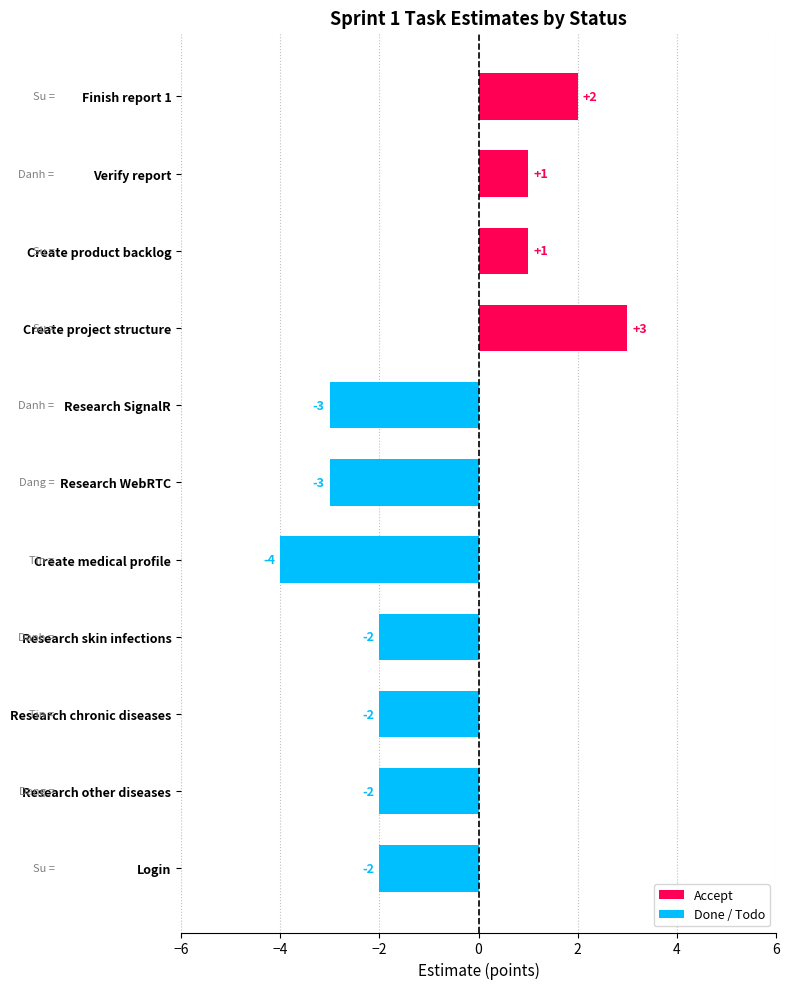

At which category does the chart reach its minimum across all series?

Create medical profile